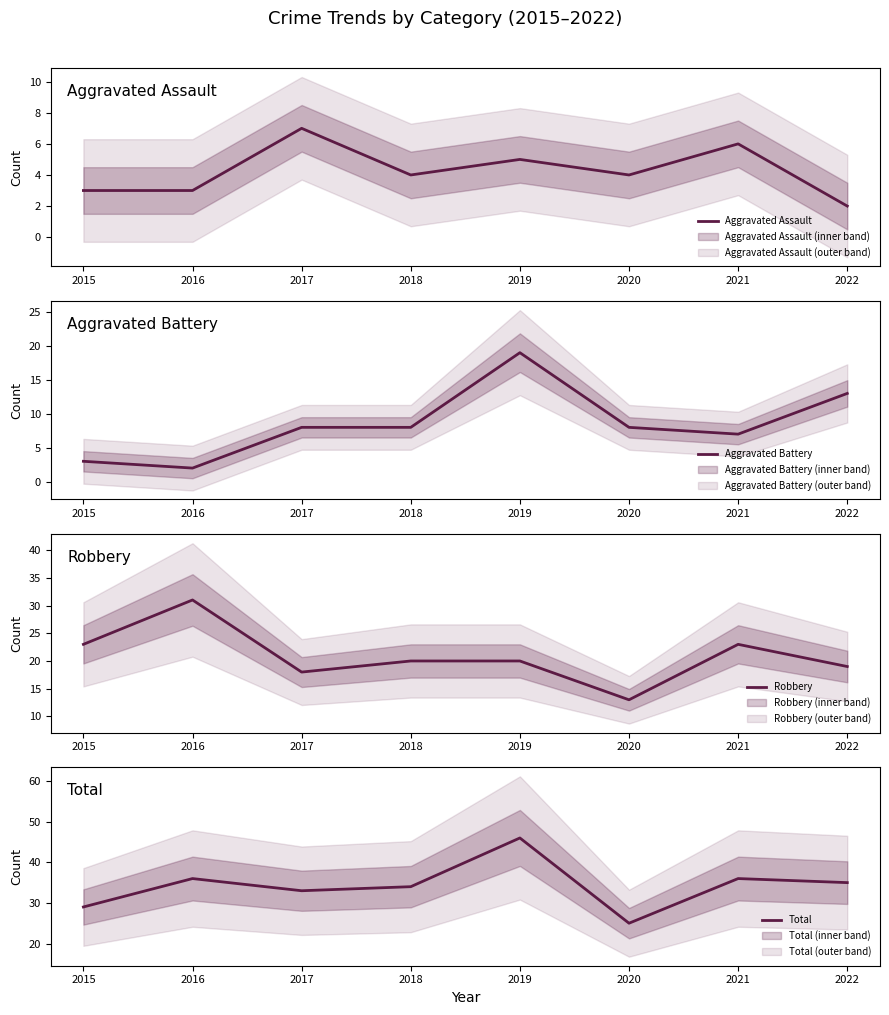

True or false: Aggravated Battery has more than 1 interior local peaks.

False